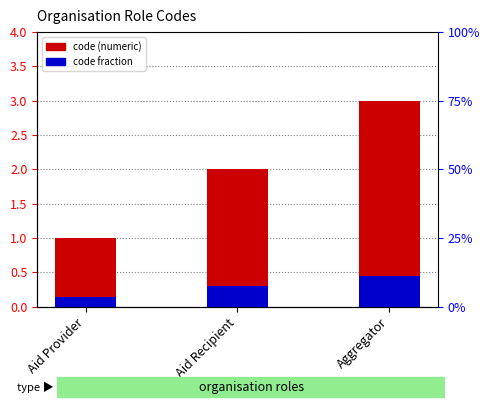

What value does the accent series have at Aid Provider?

0.1